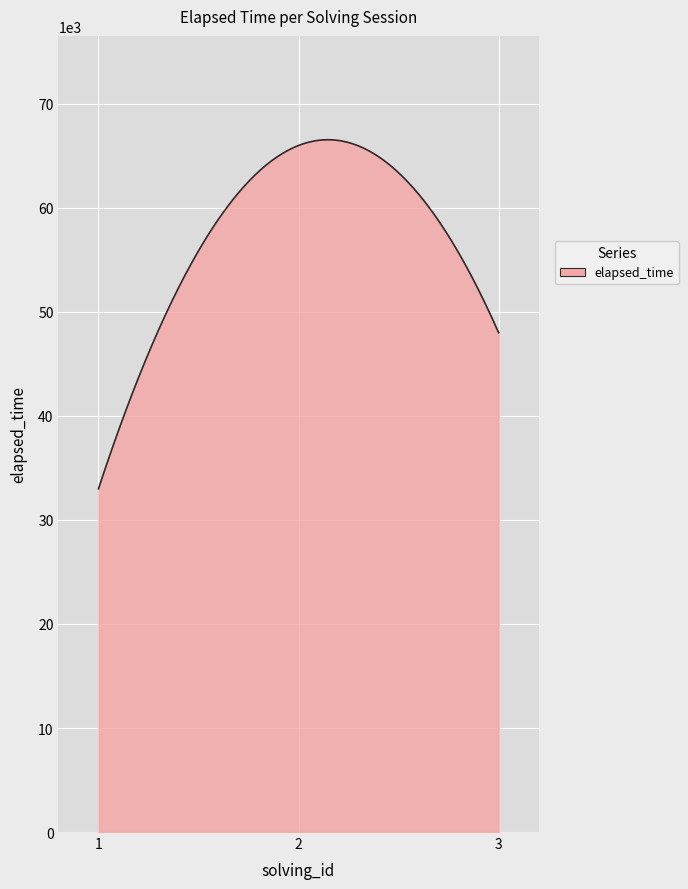

What is the smallest value displayed?

33000.0